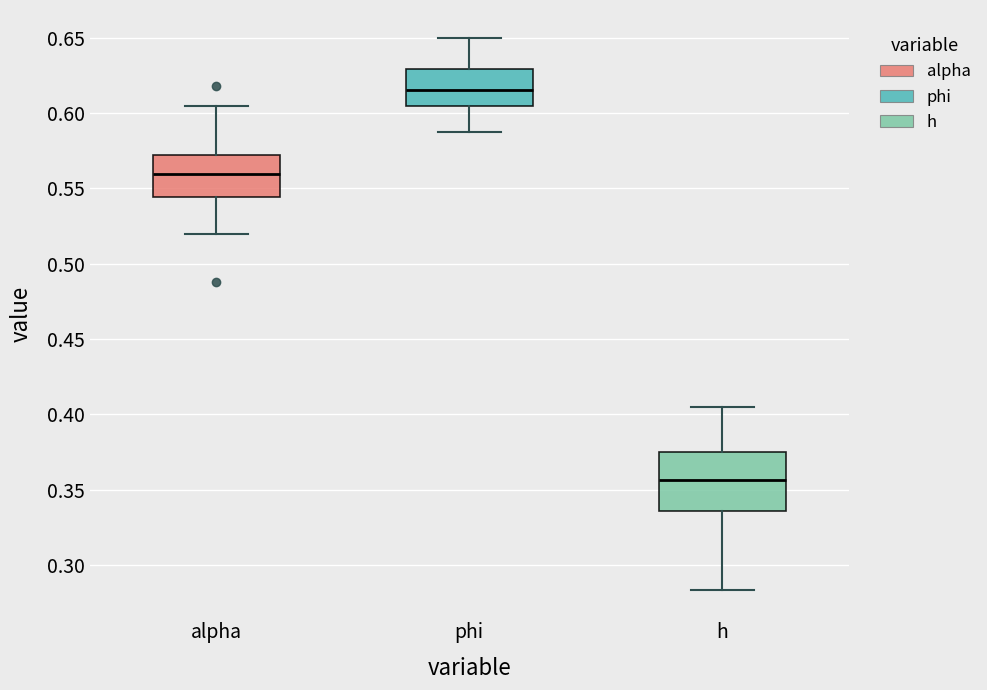

Reading left to right, read every box against the y-axis: the position of its median line, the range the box covers, and the ends of its whiskers. The values are not printed on the chart, so give them approximately, as read against the axis.

alpha: median 0.560, box 0.545 to 0.570, whiskers 0.520 to 0.605
phi: median 0.615, box 0.605 to 0.630, whiskers 0.585 to 0.650
h: median 0.355, box 0.335 to 0.375, whiskers 0.285 to 0.405